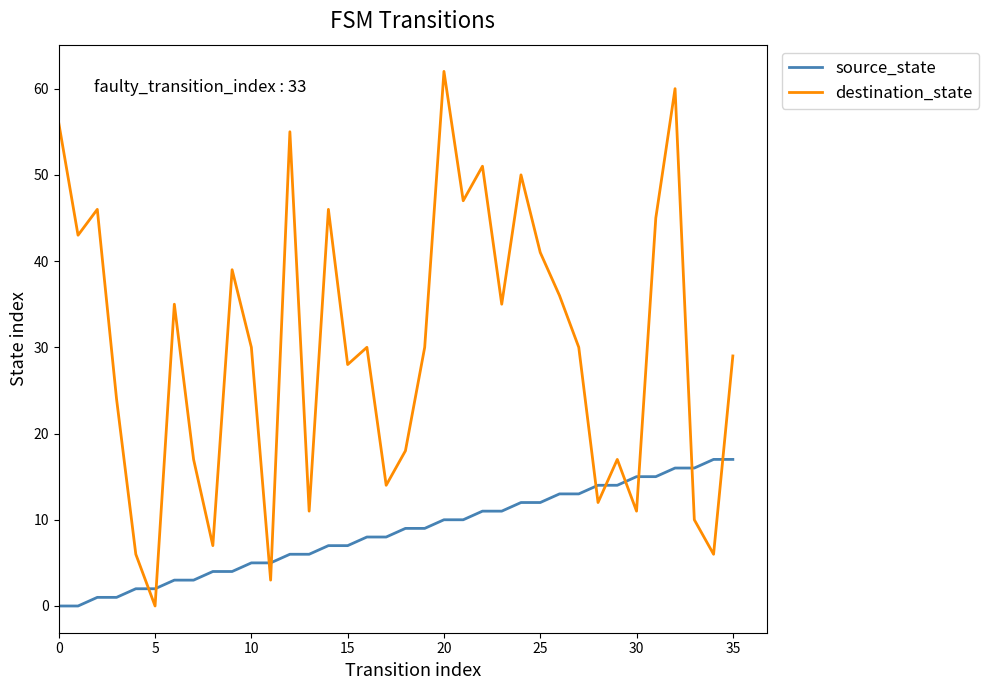

Rank the series by their maximum value, from lowest to highest.

source_state, destination_state